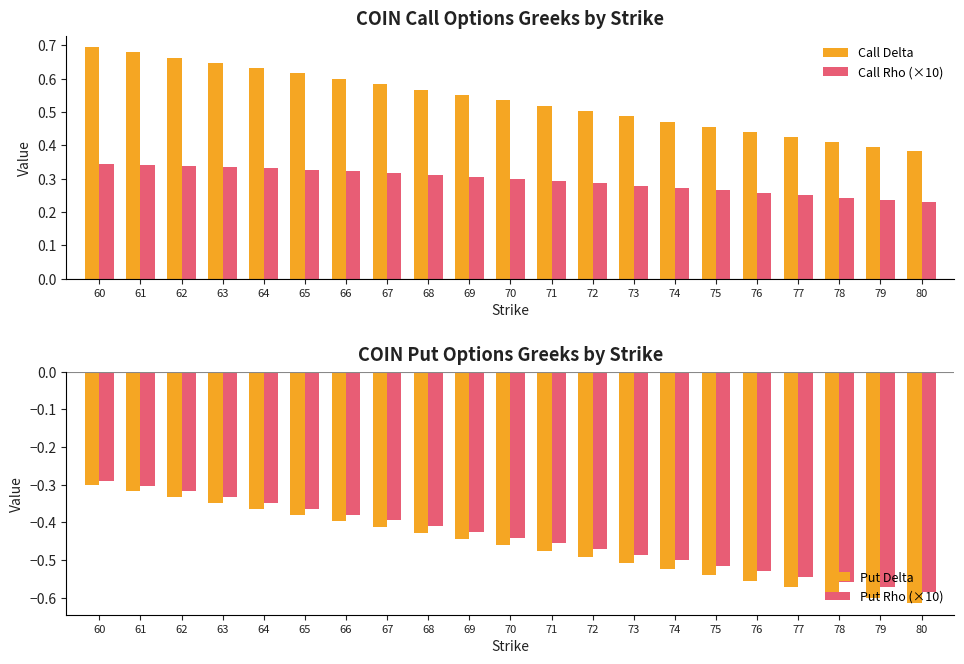

Reading left to right, what are all the values shown in this chart?

Call Delta: 60=0.7	61=0.7	62=0.7	63=0.6	64=0.6	65=0.6	66=0.6	67=0.6	68=0.6	69=0.6	70=0.5	71=0.5	72=0.5	73=0.5	74=0.5	75=0.5	76=0.4	77=0.4	78=0.4	79=0.4	80=0.4
Call Rho (×10): 60=0.3	61=0.3	62=0.3	63=0.3	64=0.3	65=0.3	66=0.3	67=0.3	68=0.3	69=0.3	70=0.3	71=0.3	72=0.3	73=0.3	74=0.3	75=0.3	76=0.3	77=0.3	78=0.2	79=0.2	80=0.2
Put Delta: 60=-0.3	61=-0.3	62=-0.3	63=-0.3	64=-0.4	65=-0.4	66=-0.4	67=-0.4	68=-0.4	69=-0.4	70=-0.5	71=-0.5	72=-0.5	73=-0.5	74=-0.5	75=-0.5	76=-0.6	77=-0.6	78=-0.6	79=-0.6	80=-0.6
Put Rho (×10): 60=-0.3	61=-0.3	62=-0.3	63=-0.3	64=-0.3	65=-0.4	66=-0.4	67=-0.4	68=-0.4	69=-0.4	70=-0.4	71=-0.5	72=-0.5	73=-0.5	74=-0.5	75=-0.5	76=-0.5	77=-0.5	78=-0.6	79=-0.6	80=-0.6